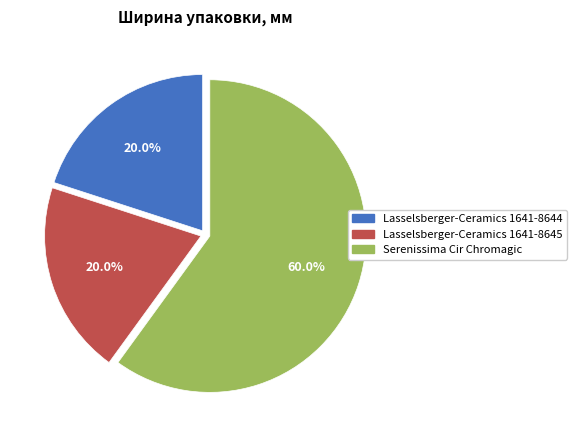

What percentage is NOT represented by Serenissima Cir Chromagic?

40.0%